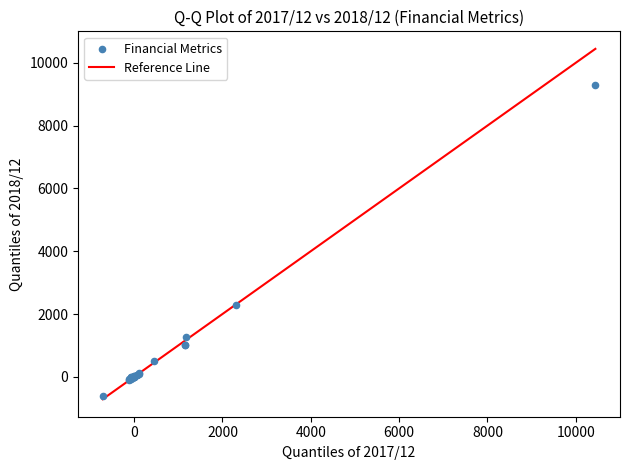

What Y value in the scatter plot is closest to 4338?

2279.0